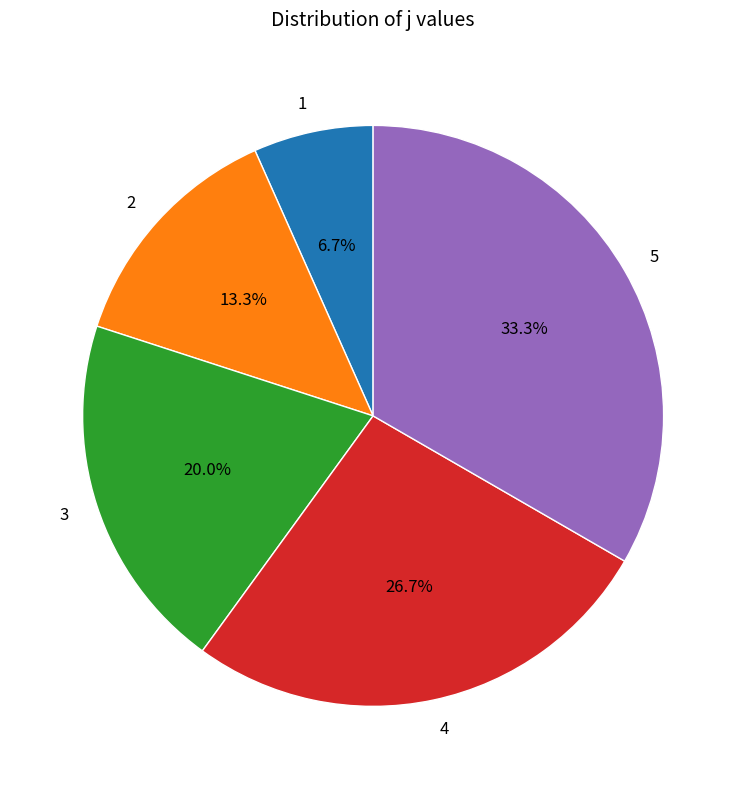

Between 2 and 1, which is larger?

2